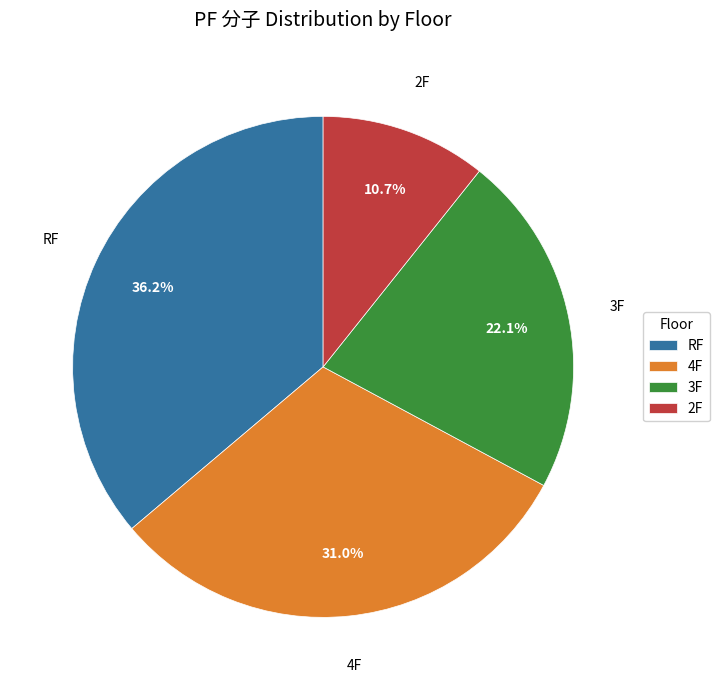

To the nearest percent, what is the difference between the 4F and 3F slice percentages?

9%